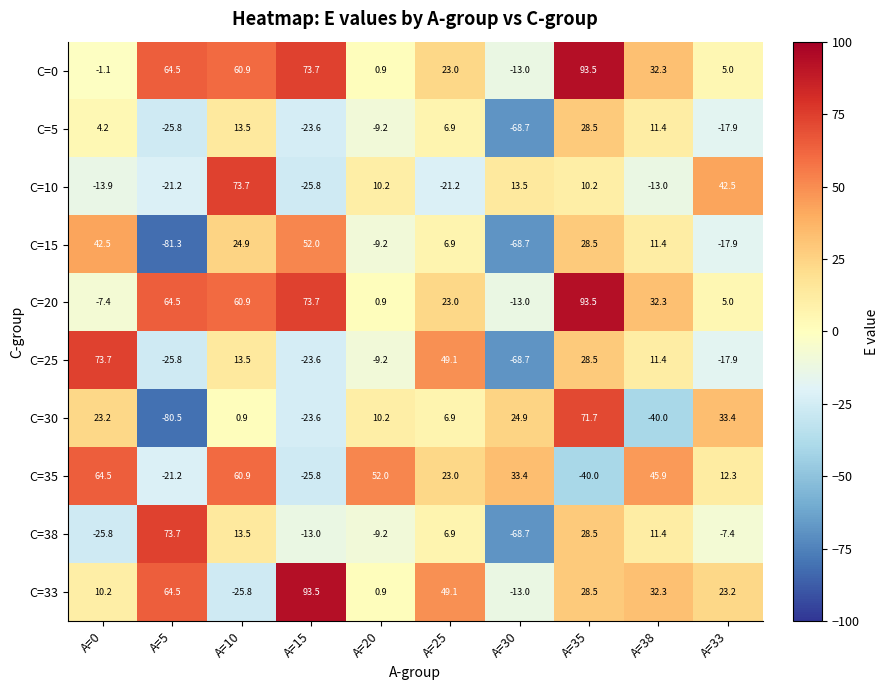

What is the highest value of the C=38 series?

73.7